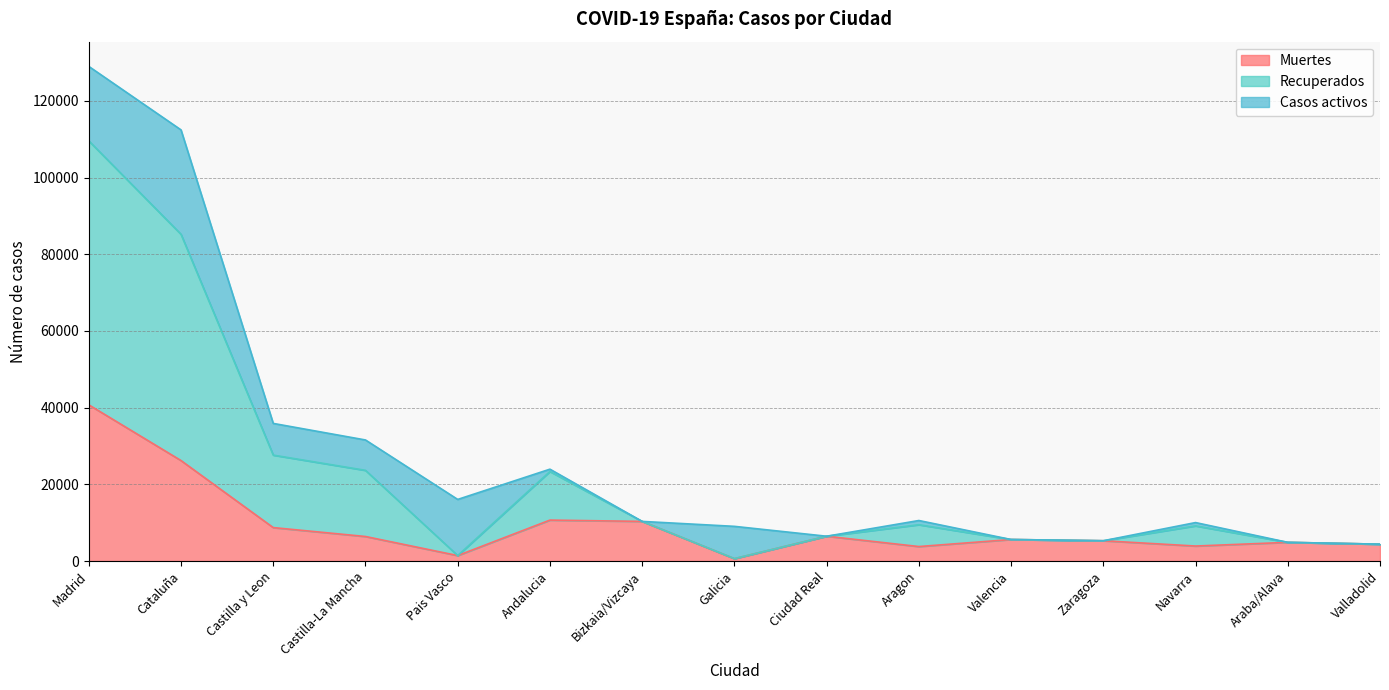

What is the highest value of the Muertes series?

40736